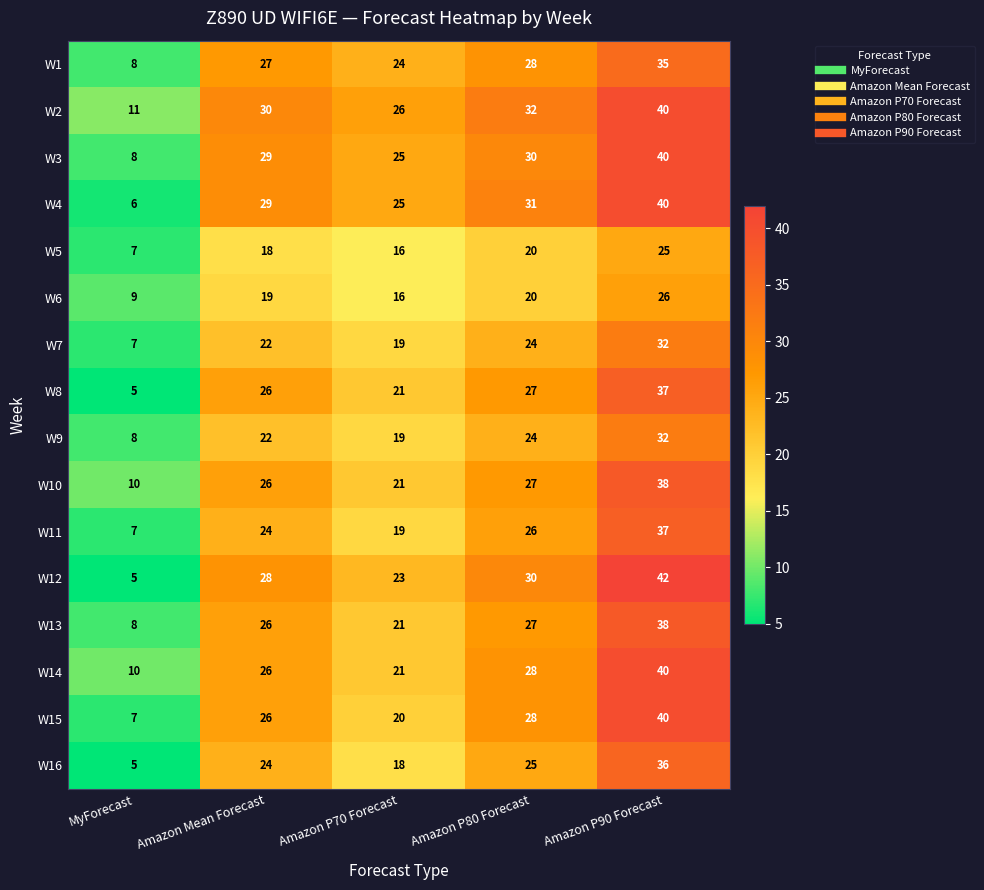

At how many categories does at least one series exceed 24?

4